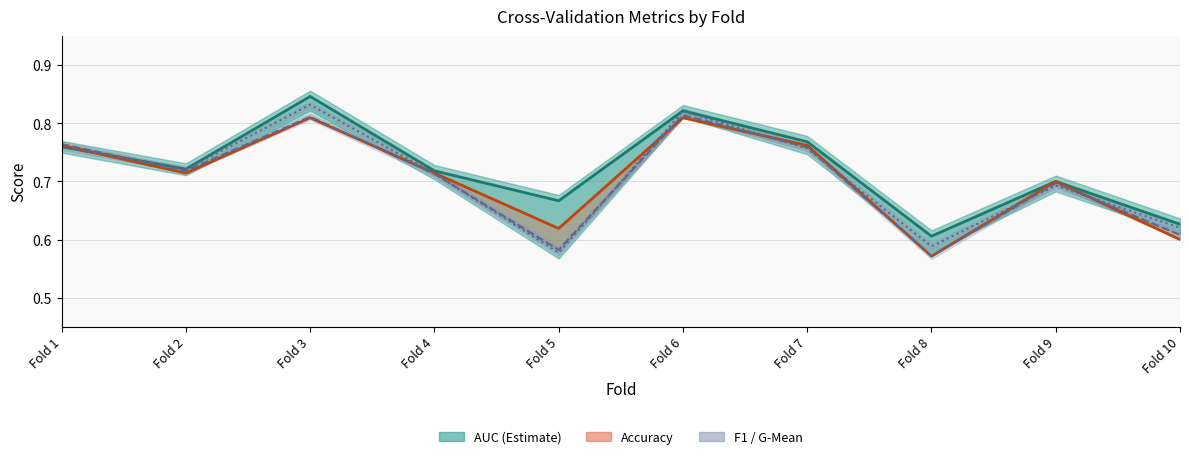

Reading left to right, list all the values displayed in this chart.

accuracy: 0.8	0.7	0.8	0.7	0.6	0.8	0.8	0.6	0.7	0.6
auc: 0.8	0.7	0.8	0.7	0.7	0.8	0.8	0.6	0.7	0.6
f1_score: 0.8	0.7	0.8	0.7	0.6	0.8	0.8	0.6	0.7	0.6
g_mean: 0.8	0.7	0.8	0.7	0.6	0.8	0.8	0.6	0.7	0.6